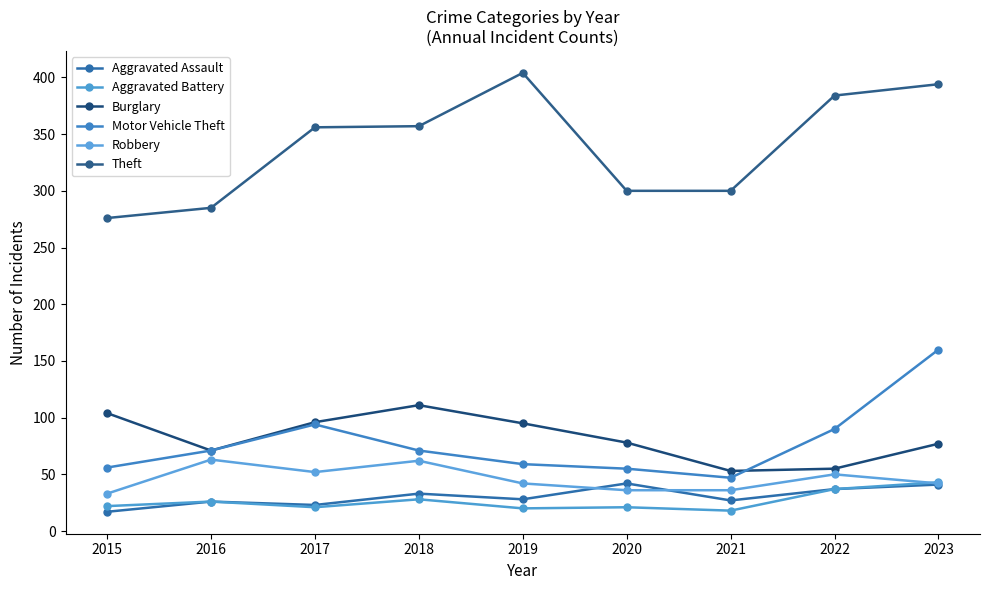

How many categories are shown in the chart?

9